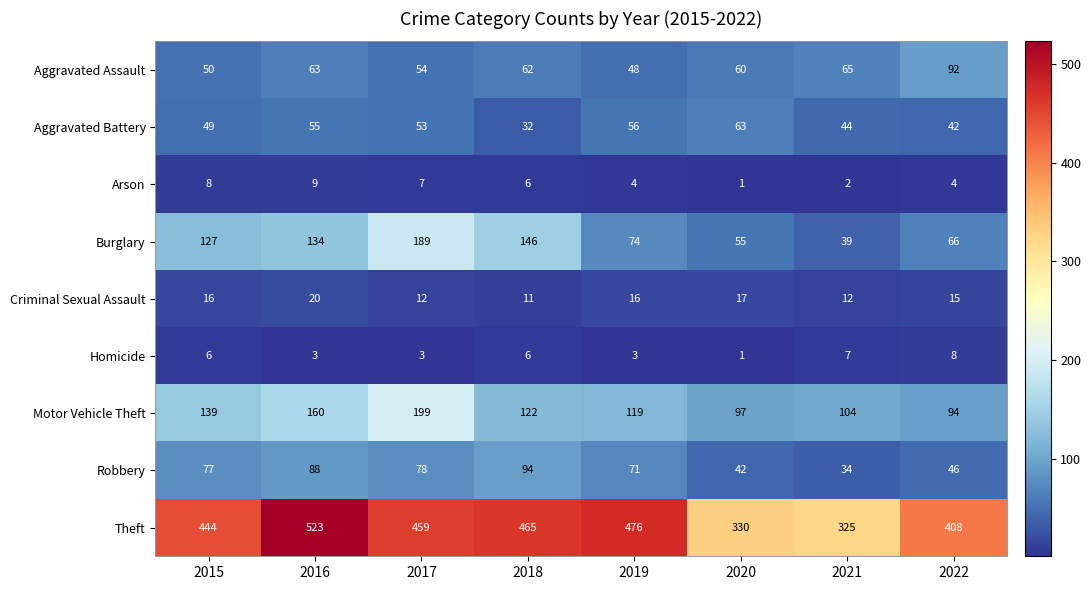

Which series has the largest total across all categories?

Theft